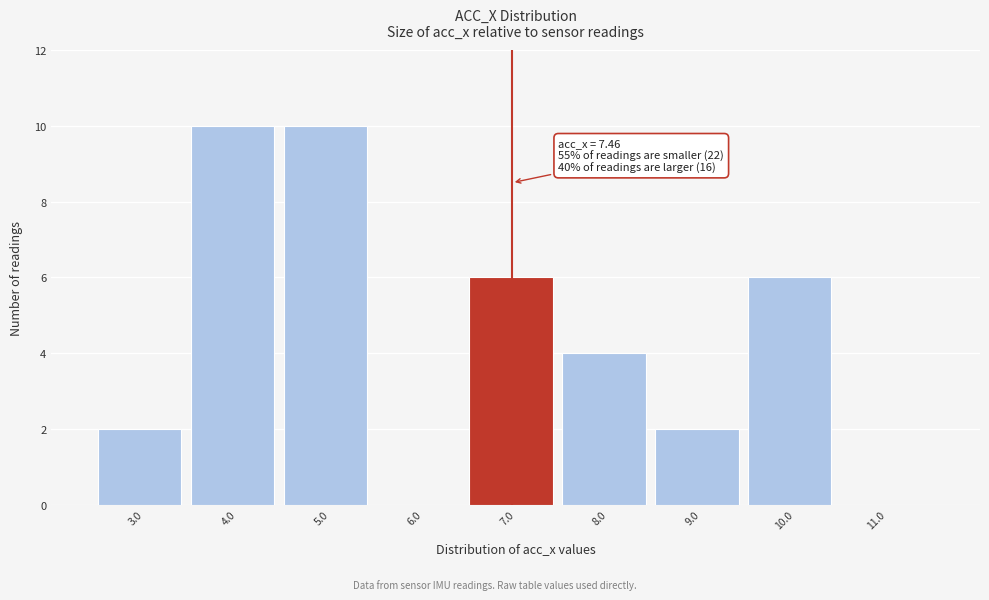

Reading right to left, list all the values displayed in this chart.

11.0=0	10.0=6	9.0=2	8.0=4	7.0=6	6.0=0	5.0=10	4.0=10	3.0=2